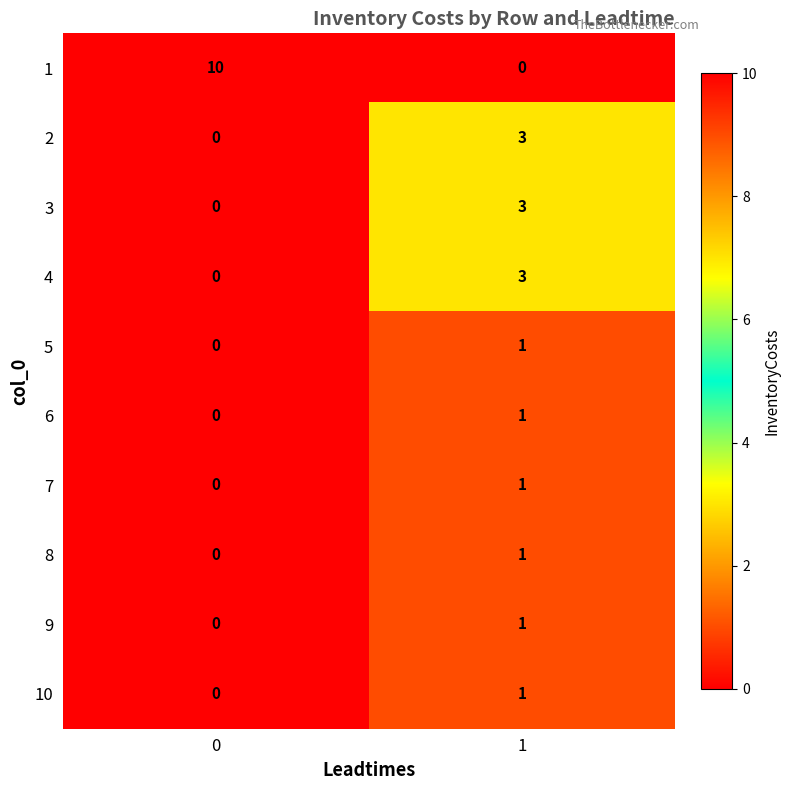

What is the maximum value for 4?

3